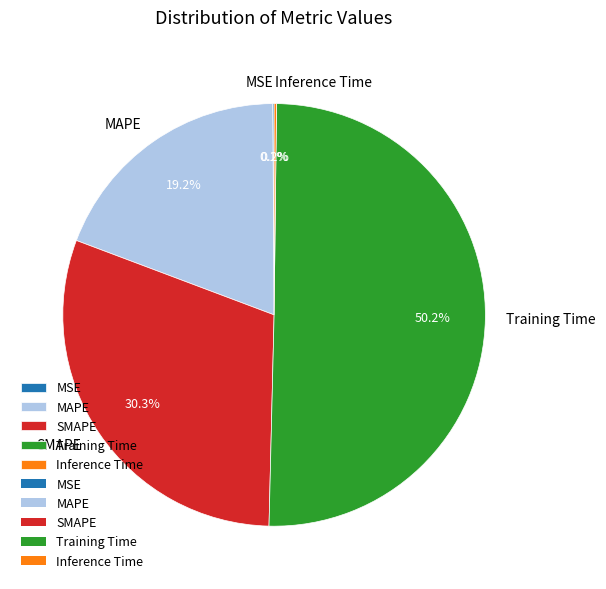

Which slice is the largest?

Training Time